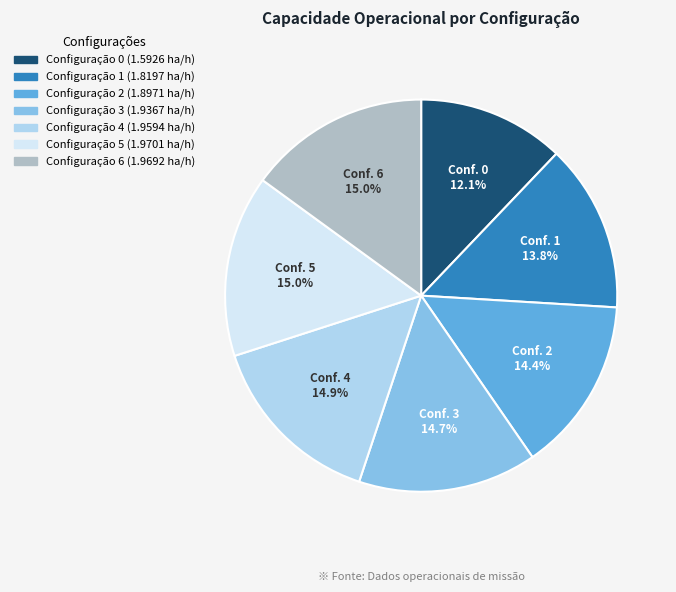

Is there a majority slice in this chart?

No